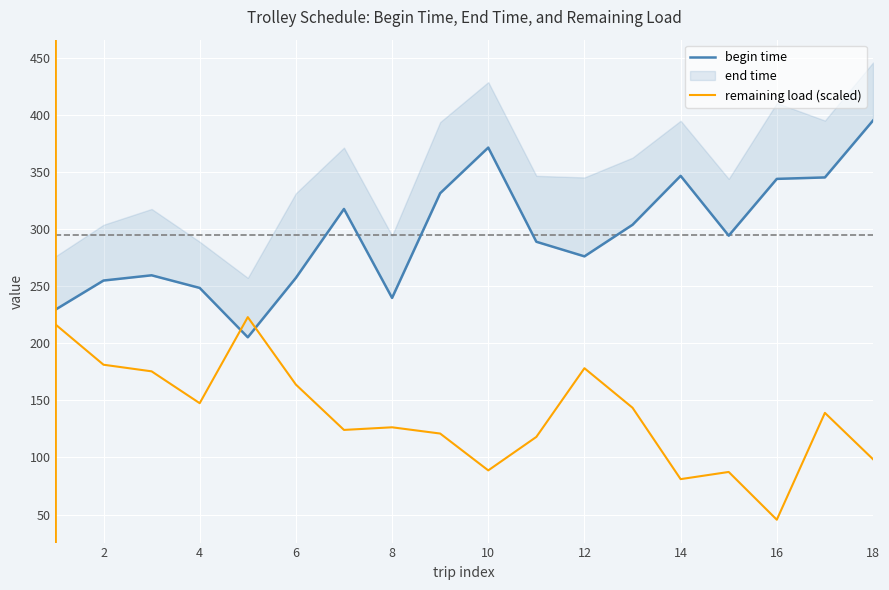

What is the minimum value for remaining load (scaled)?

45.5